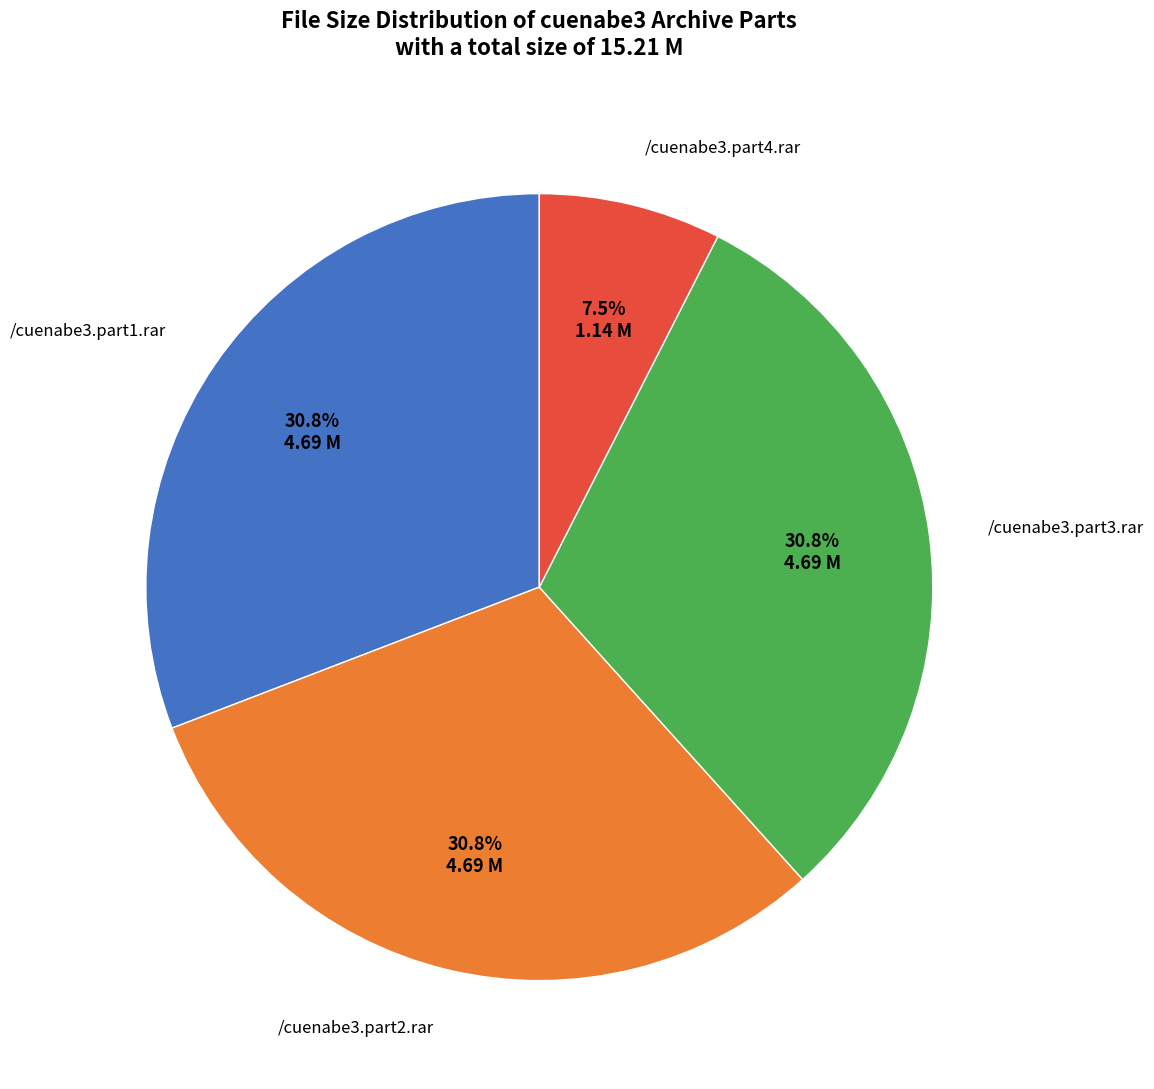

Is there any slice that represents more than half of the pie?

No